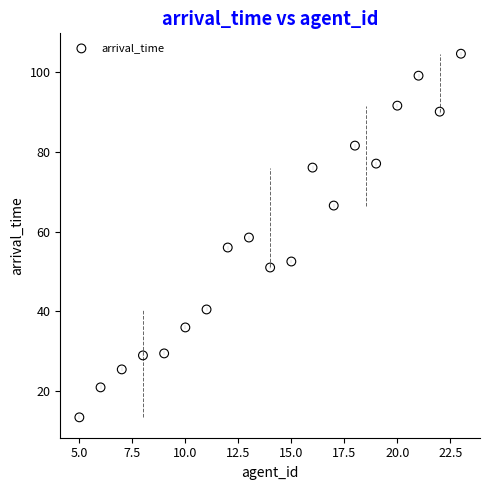

What is the range of Y values (max minus min)?

91.0